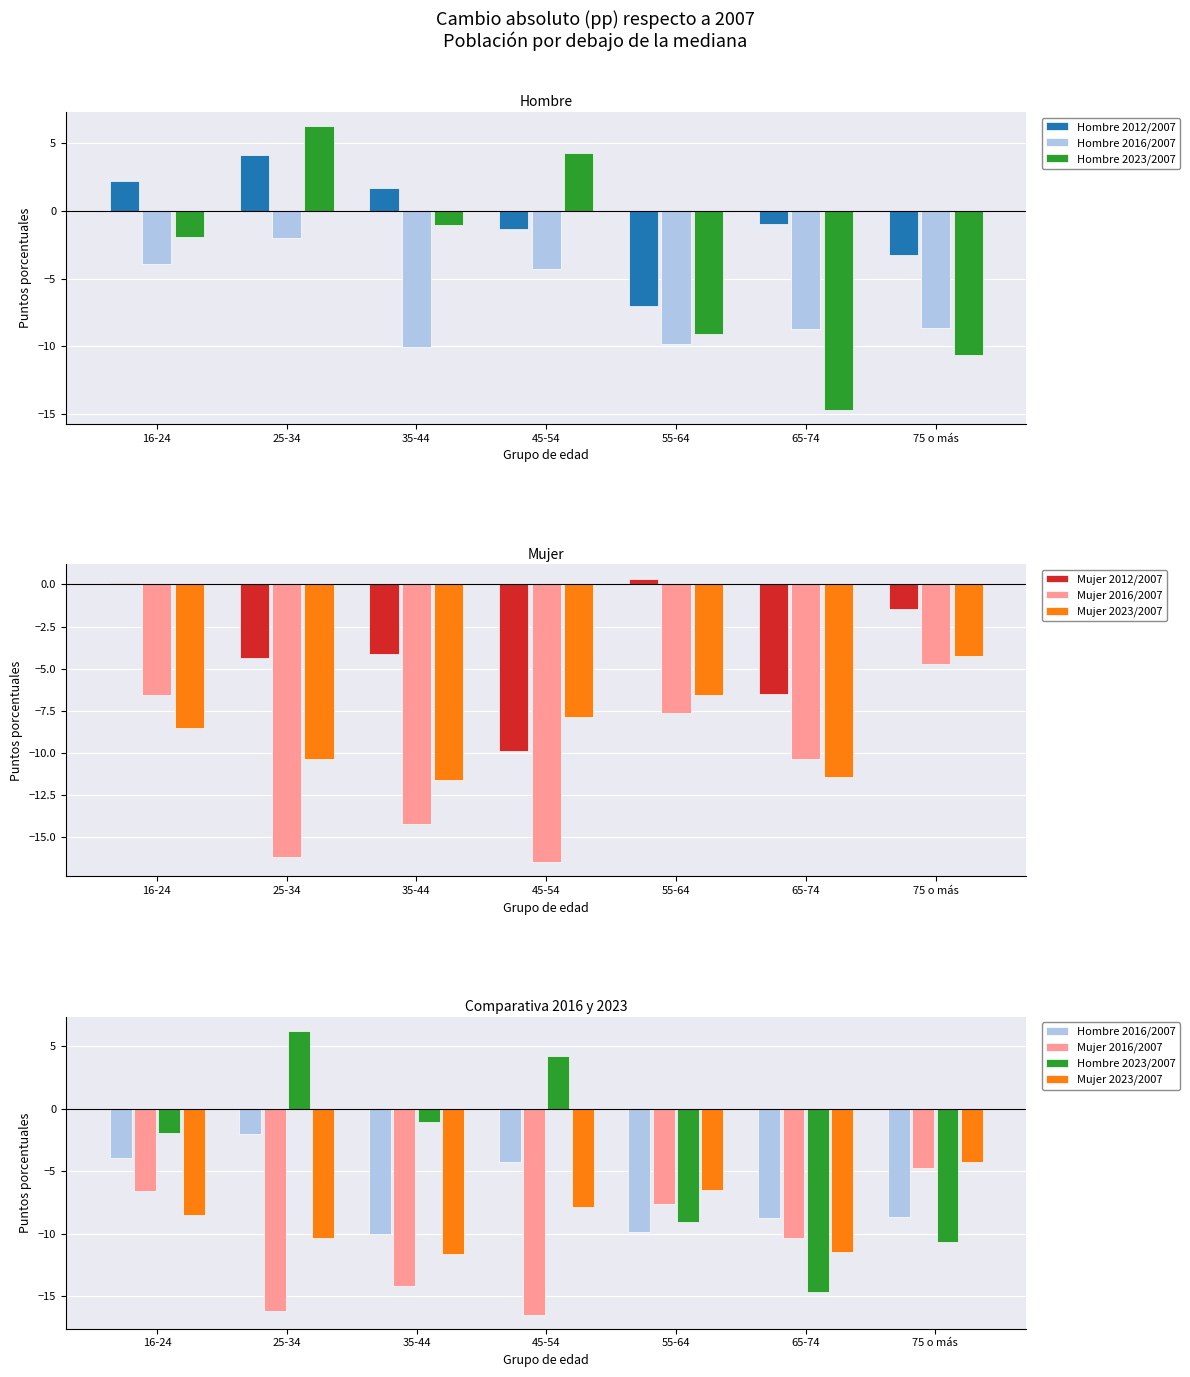

Is the value of Hombre 2012/2007 at 55-64 greater than the value of Mujer 2023/2007 at 65-74?

Yes